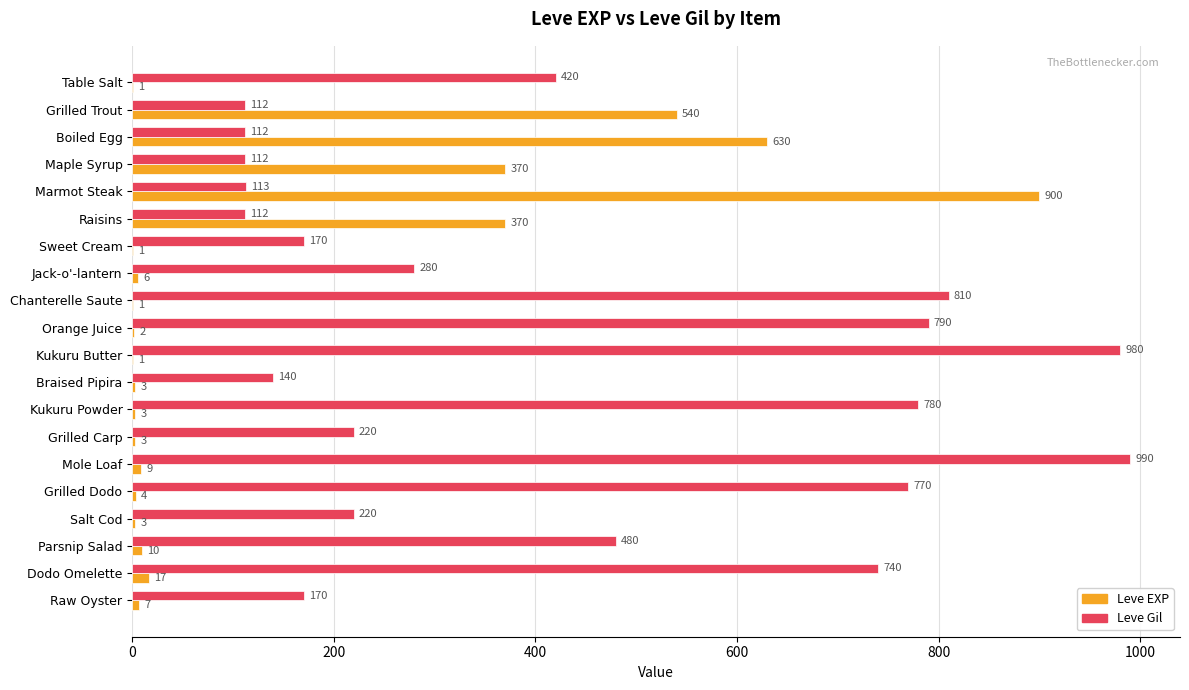

How many series are shown in this chart?

2